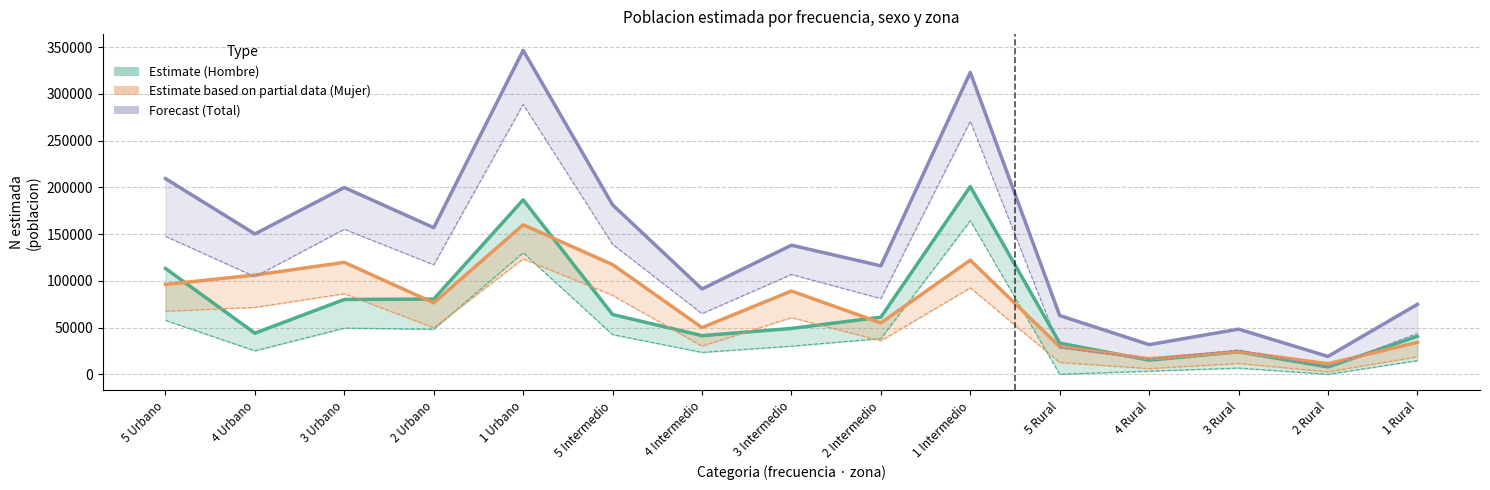

At which category is the sum across all series the highest?

1 Urbano